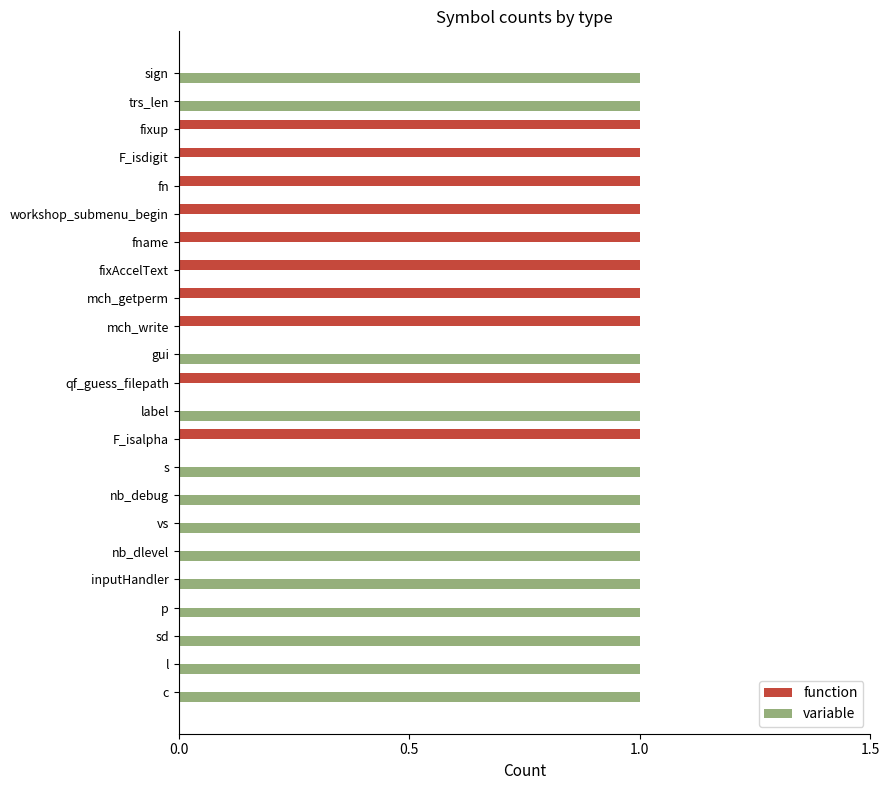

The variable series shows 1 at c. True or false?

True